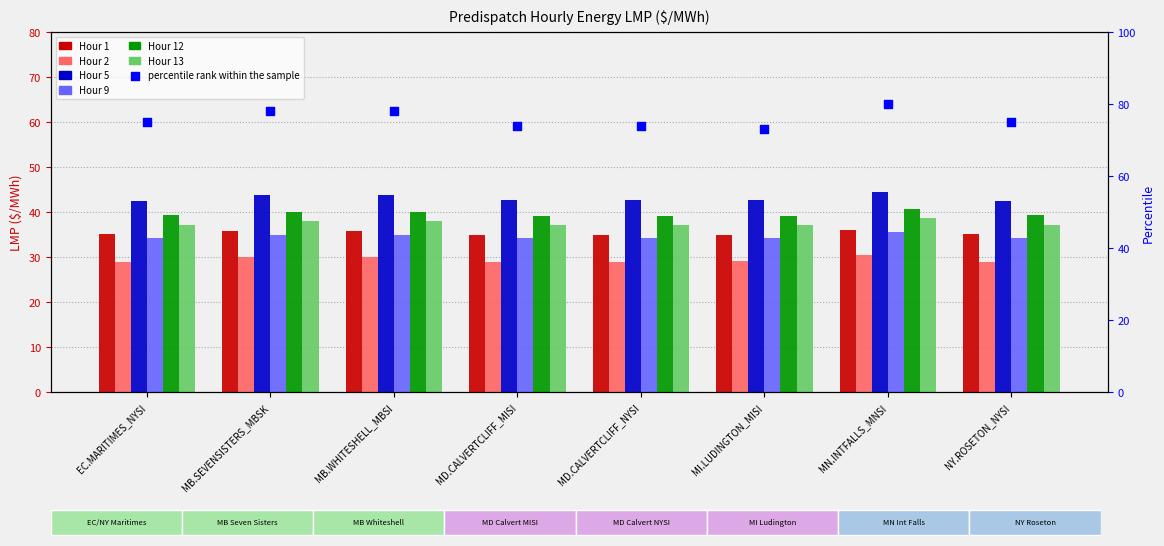

At how many categories does at least one series exceed 32?

8